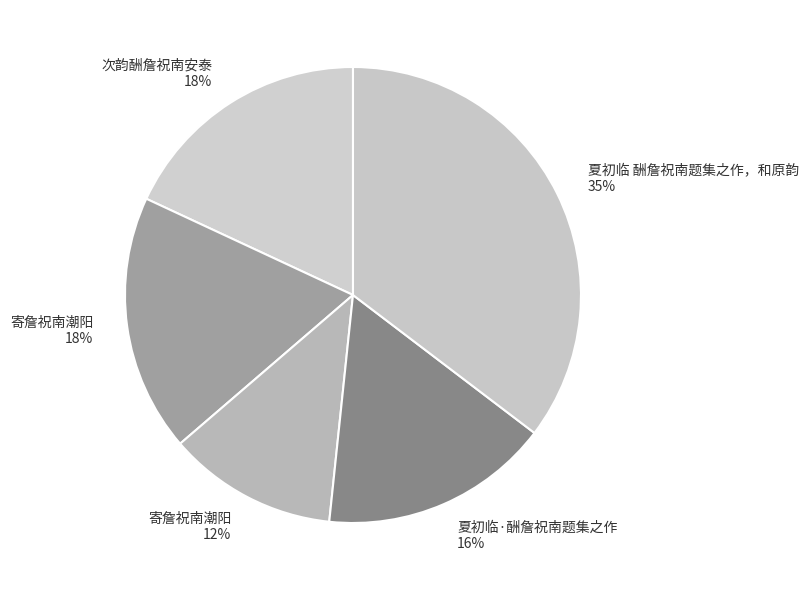

How many slices are in this pie chart?

5